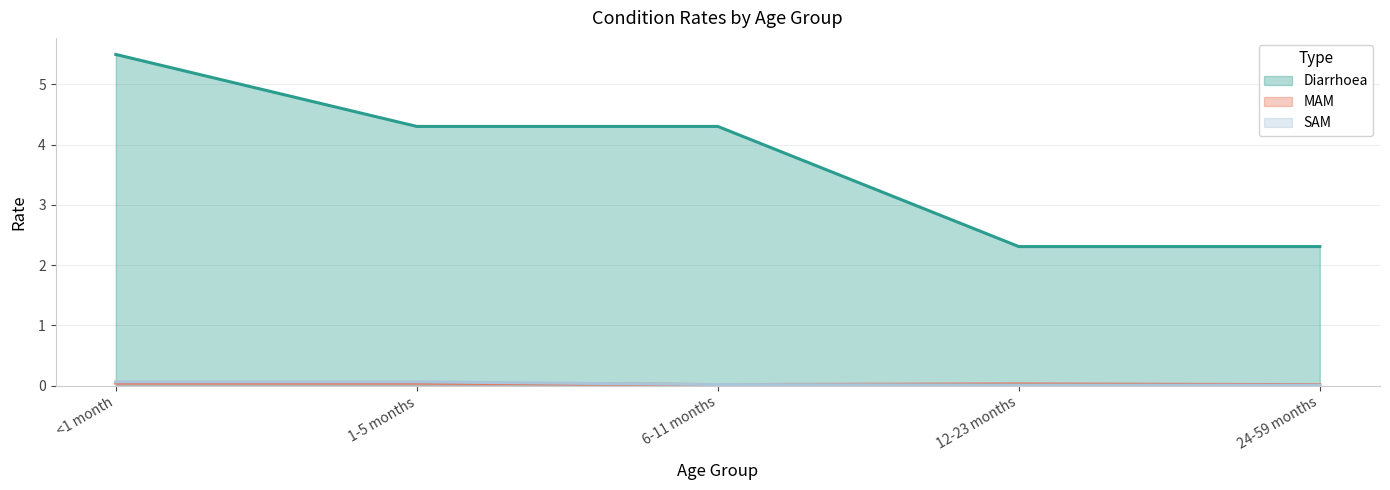

Which series has the largest range (max minus min)?

Diarrhoea